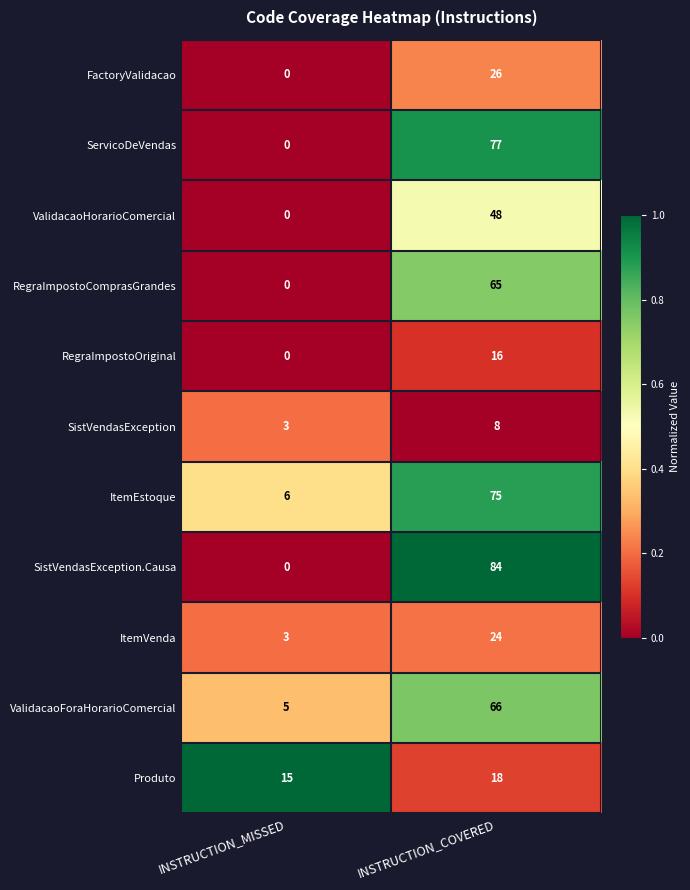

Reading left to right, transcribe all the data shown in this chart.

FactoryValidacao: INSTRUCTION_MISSED=0	INSTRUCTION_COVERED=26
ServicoDeVendas: INSTRUCTION_MISSED=0	INSTRUCTION_COVERED=77
ValidacaoHorarioComercial: INSTRUCTION_MISSED=0	INSTRUCTION_COVERED=48
RegraImpostoComprasGrandes: INSTRUCTION_MISSED=0	INSTRUCTION_COVERED=65
RegraImpostoOriginal: INSTRUCTION_MISSED=0	INSTRUCTION_COVERED=16
SistVendasException: INSTRUCTION_MISSED=3	INSTRUCTION_COVERED=8
ItemEstoque: INSTRUCTION_MISSED=6	INSTRUCTION_COVERED=75
SistVendasException.Causa: INSTRUCTION_MISSED=0	INSTRUCTION_COVERED=84
ItemVenda: INSTRUCTION_MISSED=3	INSTRUCTION_COVERED=24
ValidacaoForaHorarioComercial: INSTRUCTION_MISSED=5	INSTRUCTION_COVERED=66
Produto: INSTRUCTION_MISSED=15	INSTRUCTION_COVERED=18